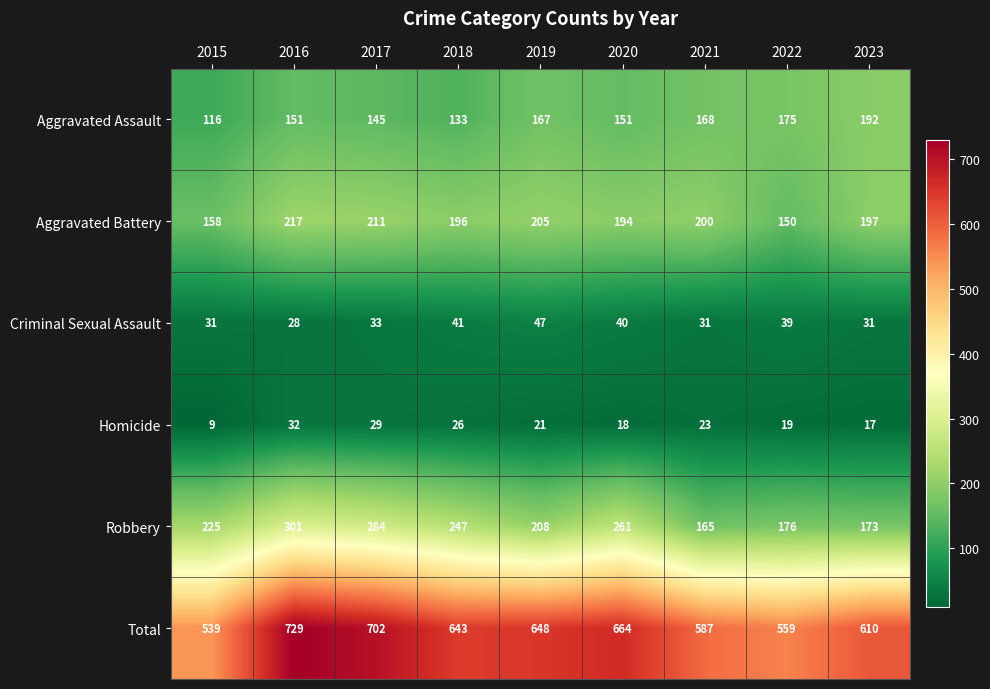

Which series has the largest total across all categories?

Total